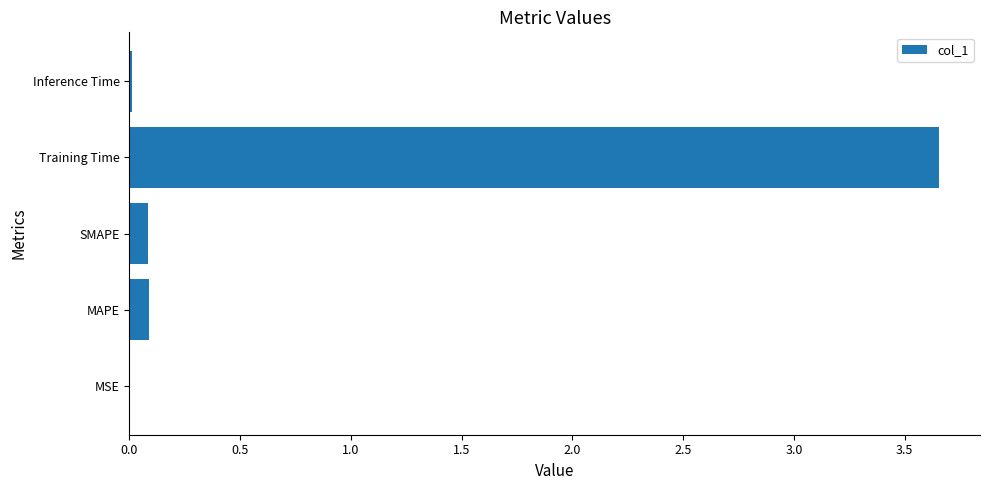

Does the chart contain stacked bars?

No